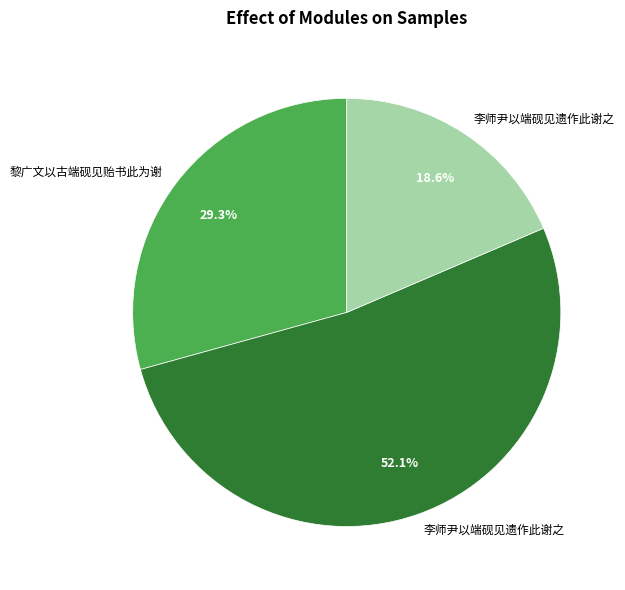

Does any single category account for the majority?

Yes